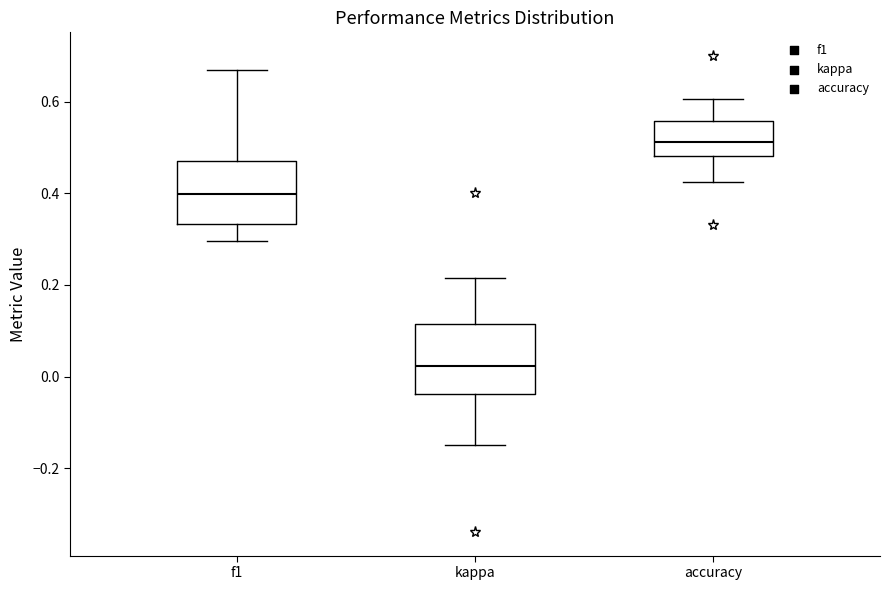

Where does the median line of the box for kappa sit on the y-axis? The values are not printed on the chart, so give them approximately, as read against the axis.

0.02